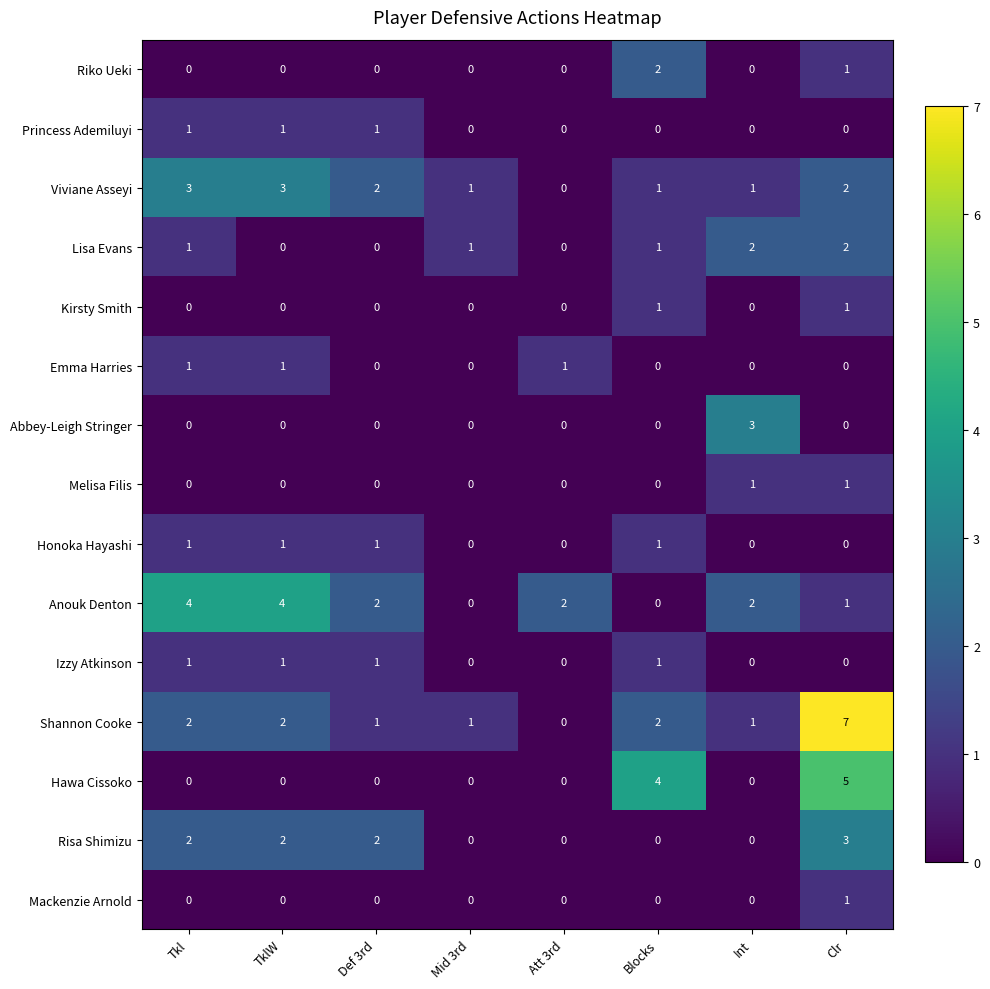

What is the total value across all series at Tkl?

16